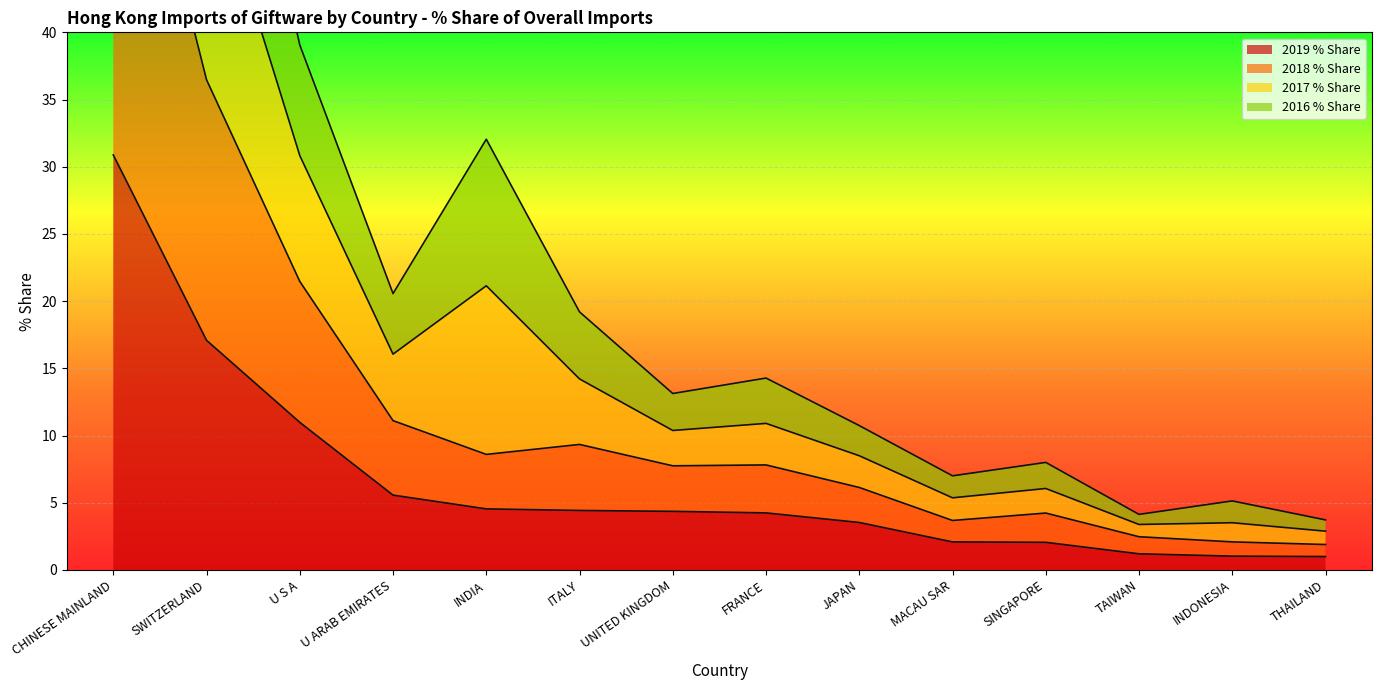

List the series in order of their peak value, lowest first.

2019 % Share, 2018 % Share, 2016 % Share, 2017 % Share